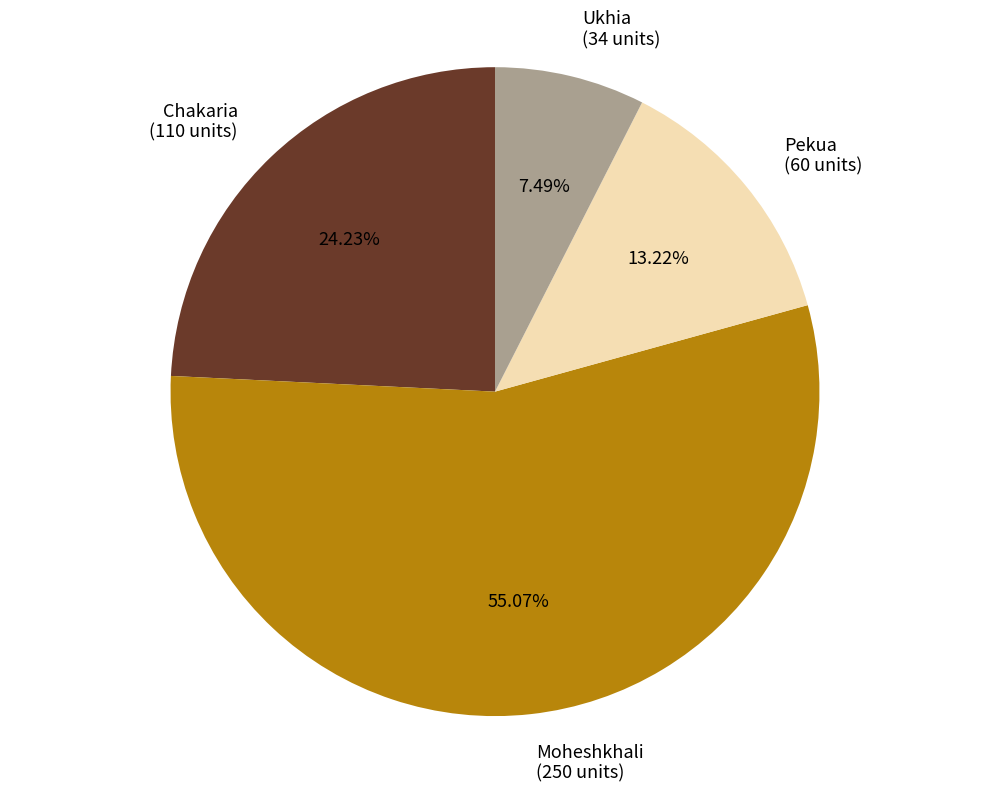

Approximately how many times larger is the value at Ukhia compared to Pekua?

0.6